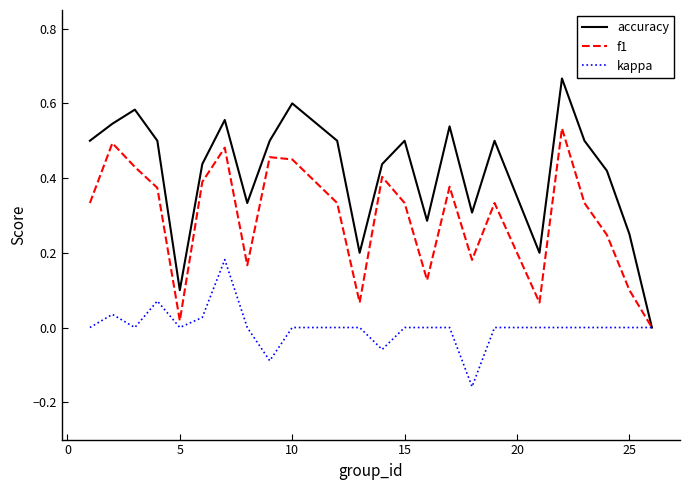

Rank the series by their maximum value, from highest to lowest.

accuracy, f1, kappa